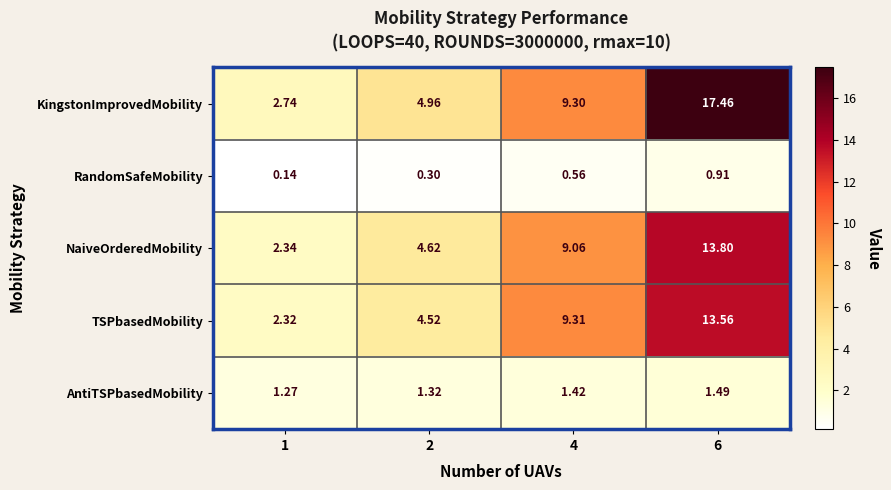

What is the total value across all series at 4?

29.7